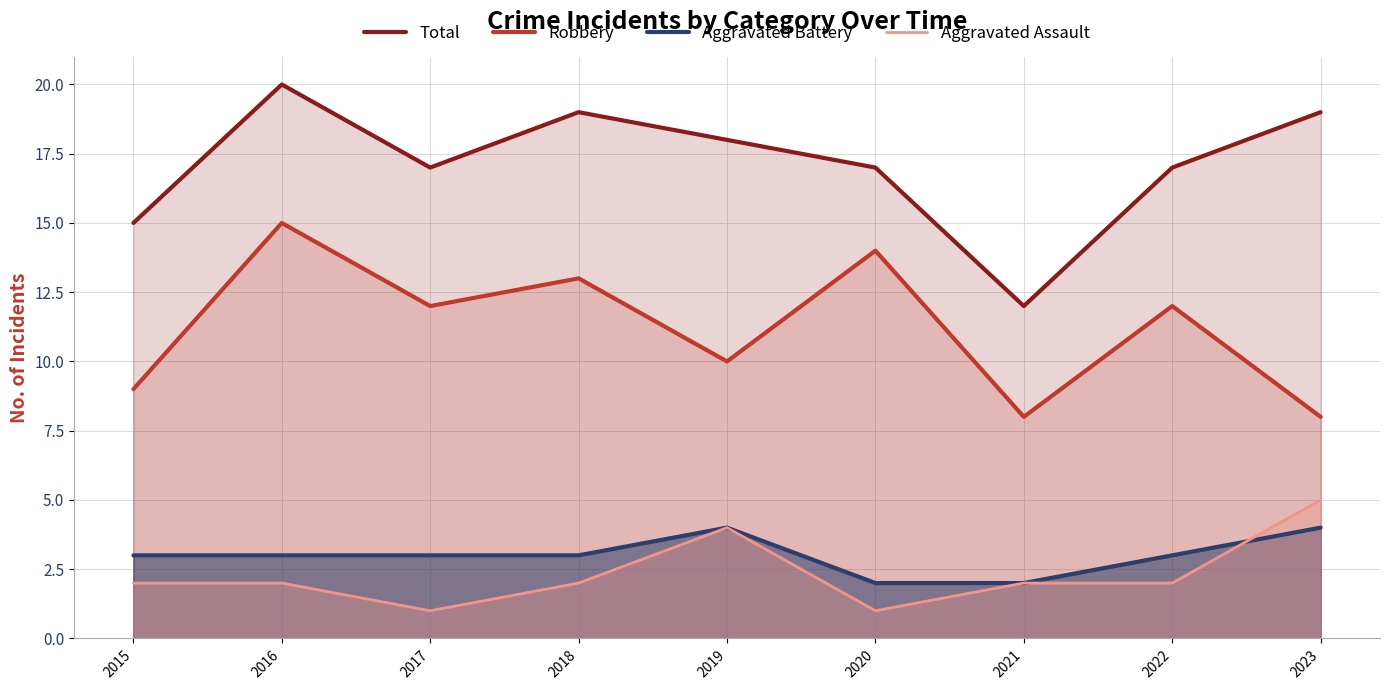

What is the average value of the Robbery series?

11